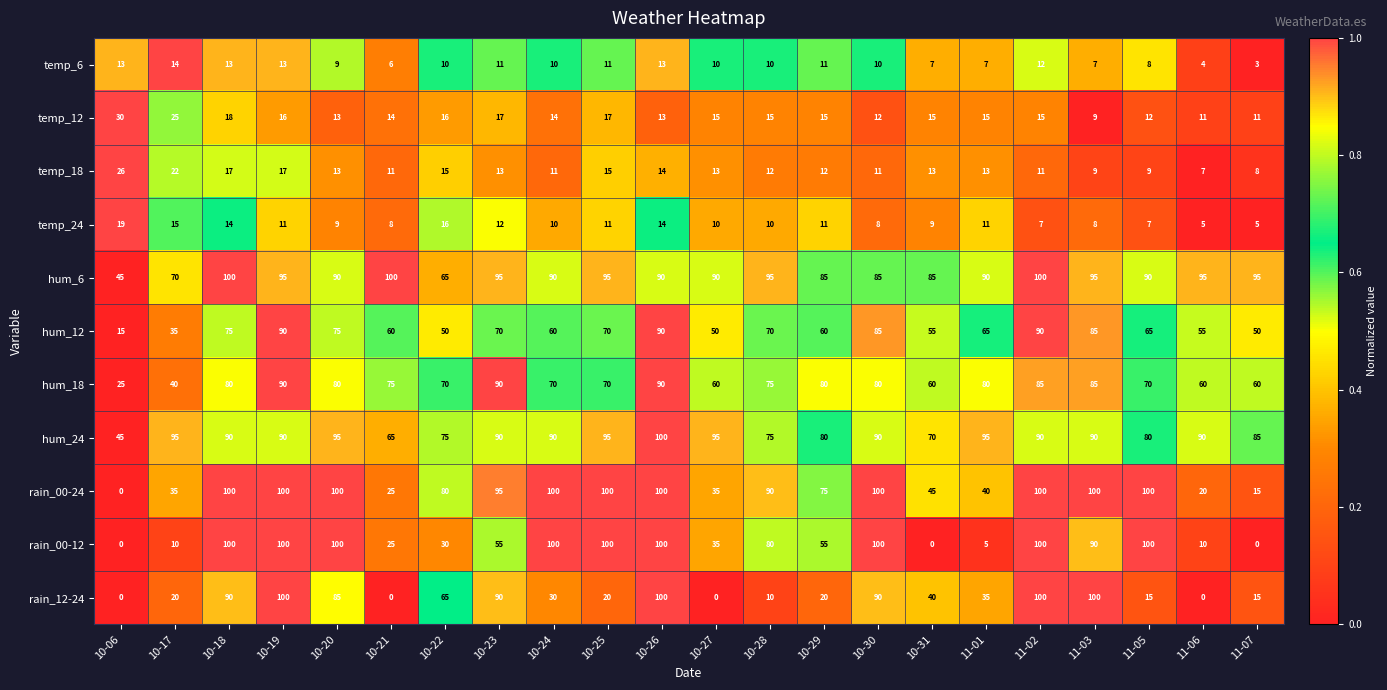

What is the average value of the rain_00-24 series?

71